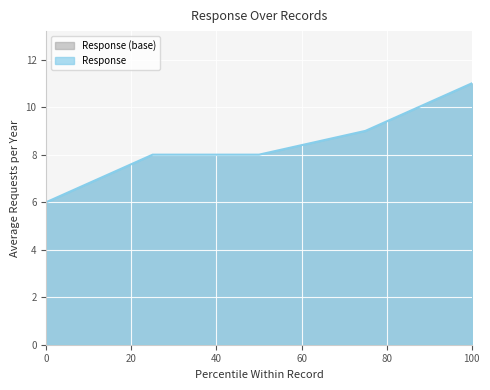

How many lines are shown in the chart?

1